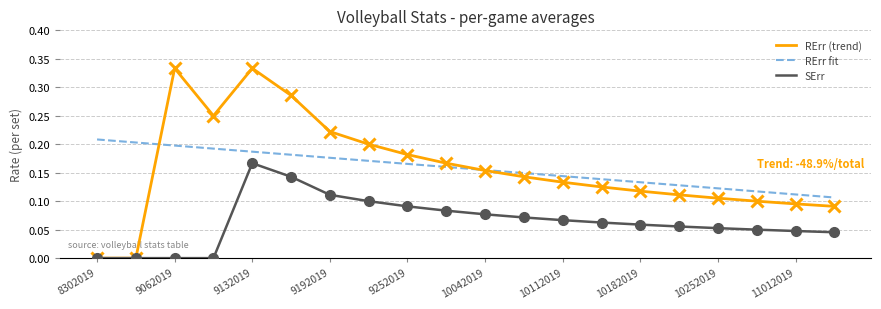

True or false: SErr and RErr fit intersect in this chart.

False